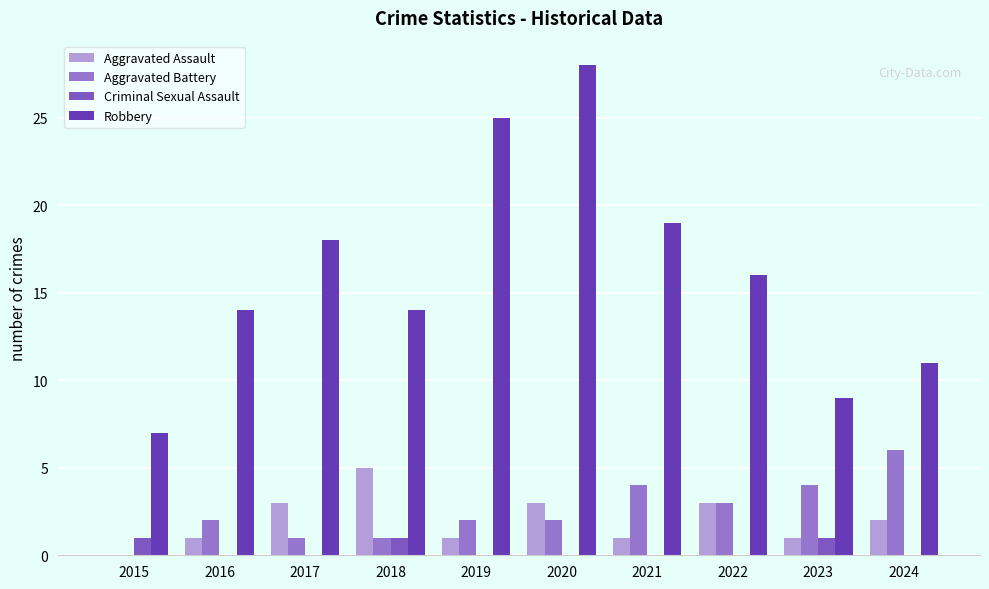

What value does the Robbery series have at 2017, to the nearest 5?

20